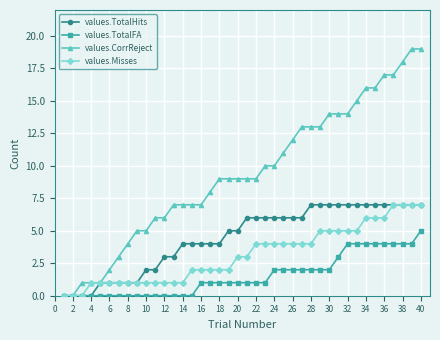

List the series in order of their overall mean, highest first.

values.CorrReject, values.TotalHits, values.Misses, values.TotalFA